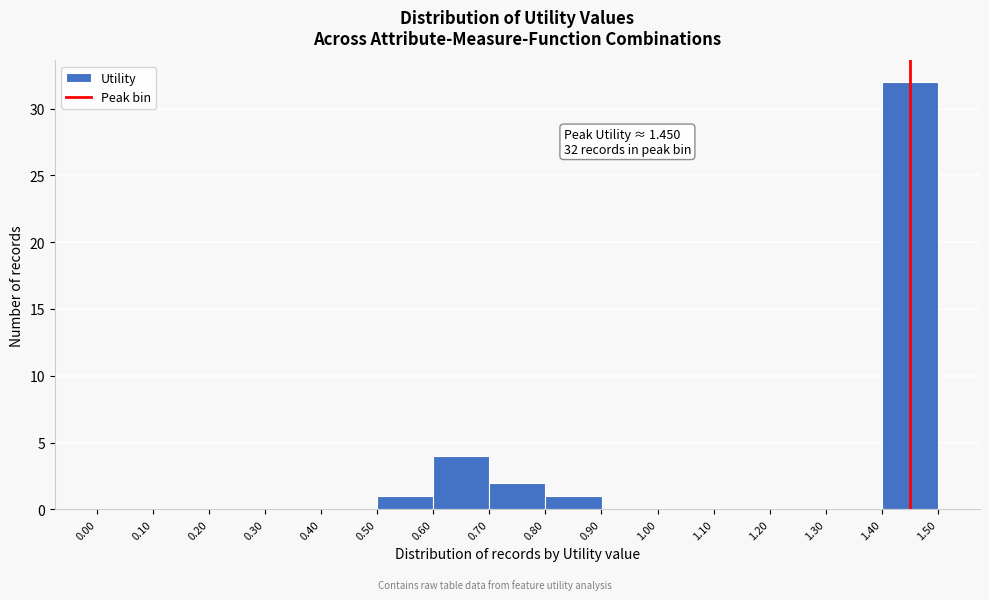

Over which range of the x-axis is the bar tallest?

1.40 to 1.50